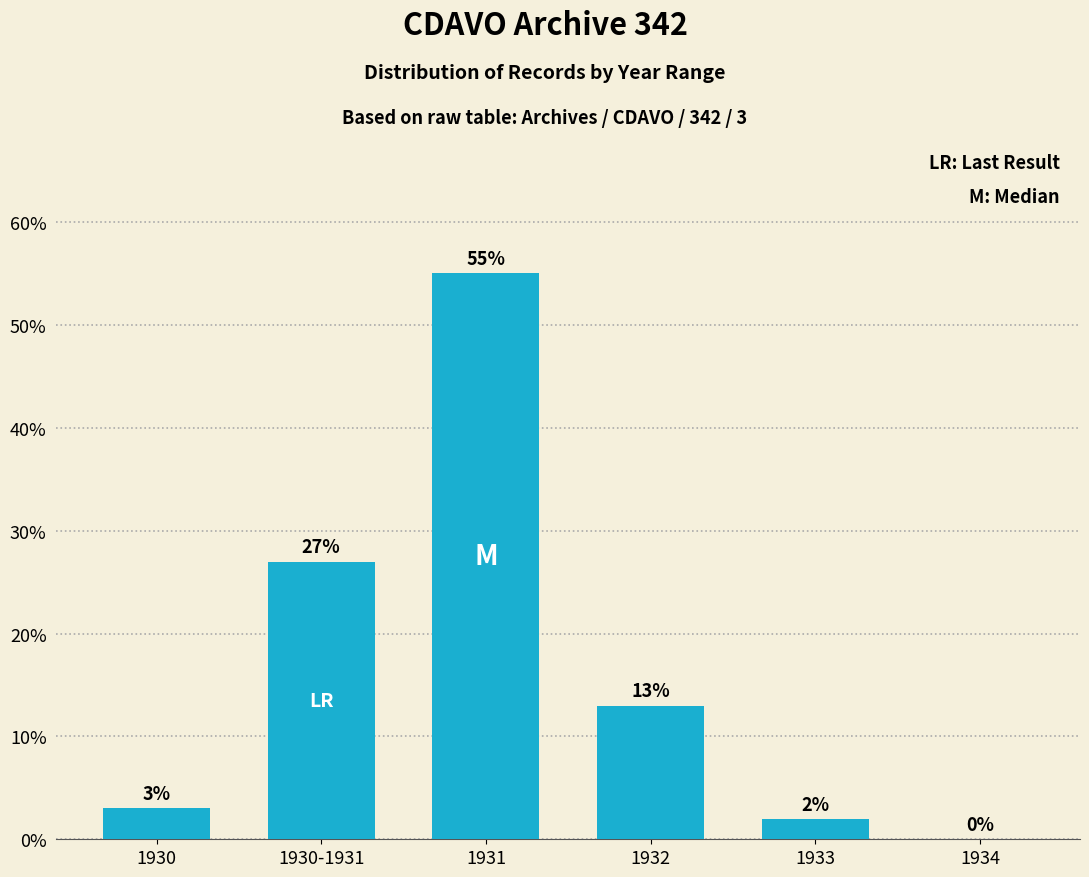

Reading right to left, extract all data points from this chart.

0.0	2.0	13.0	55.0	27.0	3.0